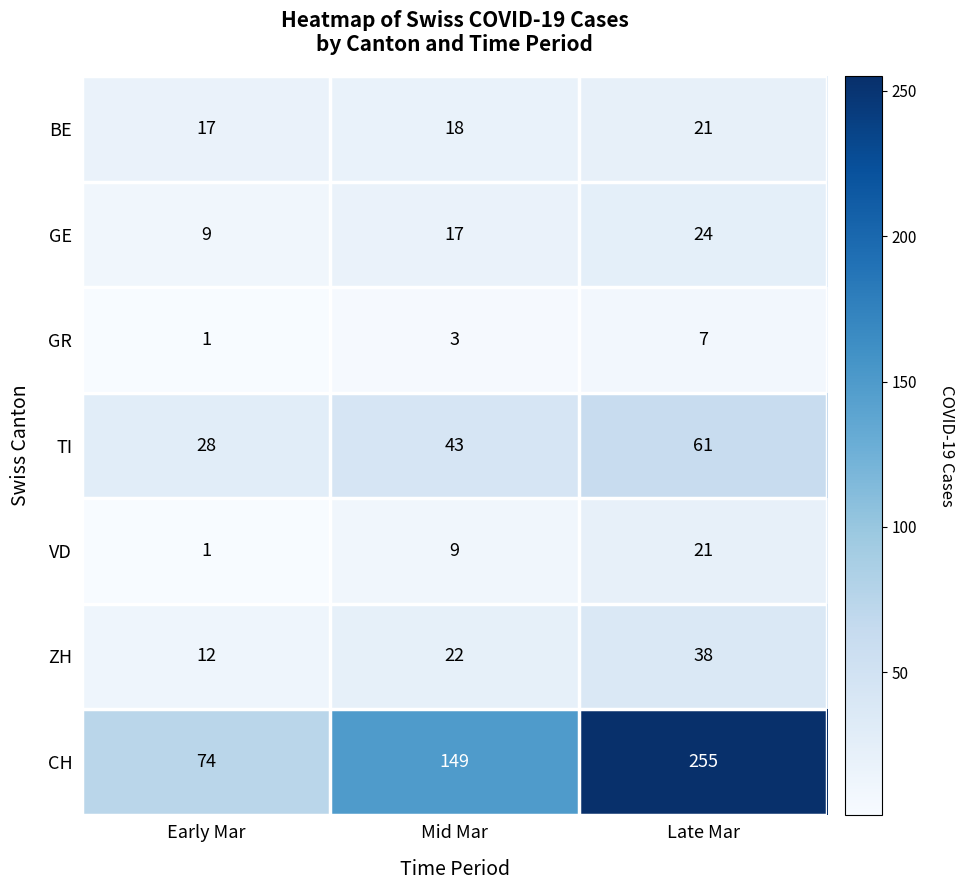

Reading right to left, what are all the values shown in this chart?

BE: 21	18	17
GE: 24	17	9
GR: 7	3	1
TI: 61	43	28
VD: 21	9	1
ZH: 38	22	12
CH: 255	149	74